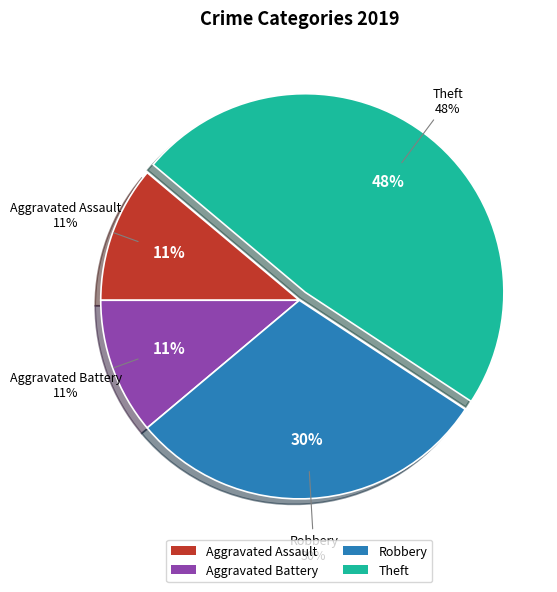

Count the number of slices in the pie.

4